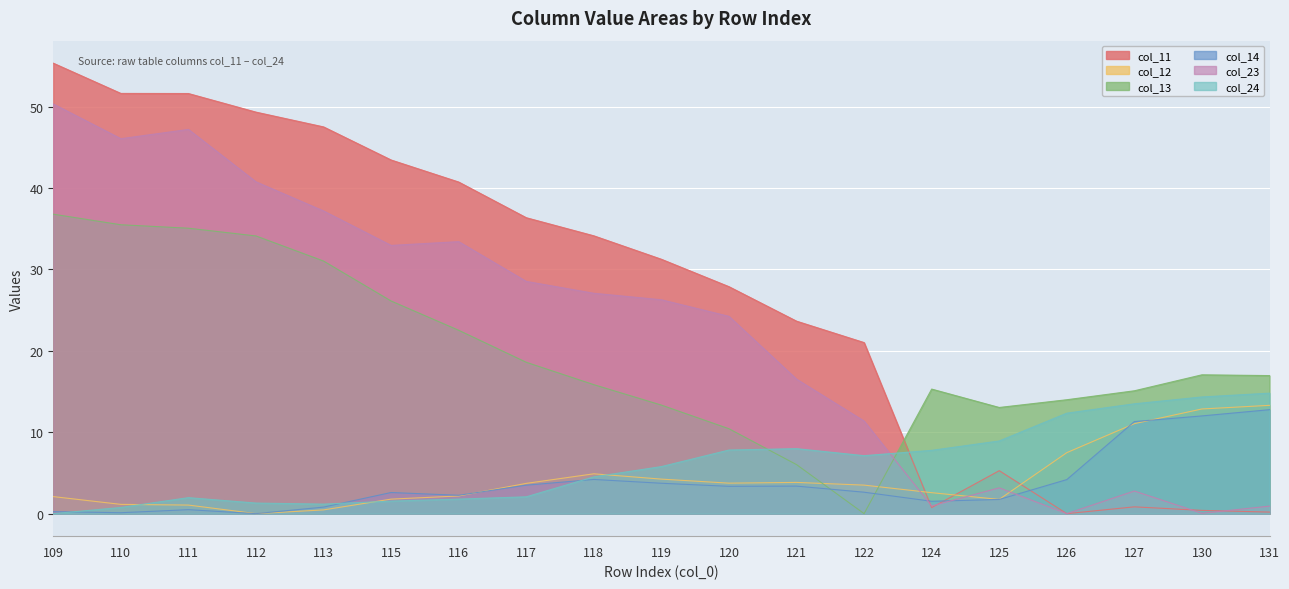

What are all the series names shown in the legend?

col_11, col_12, col_13, col_14, col_23, col_24